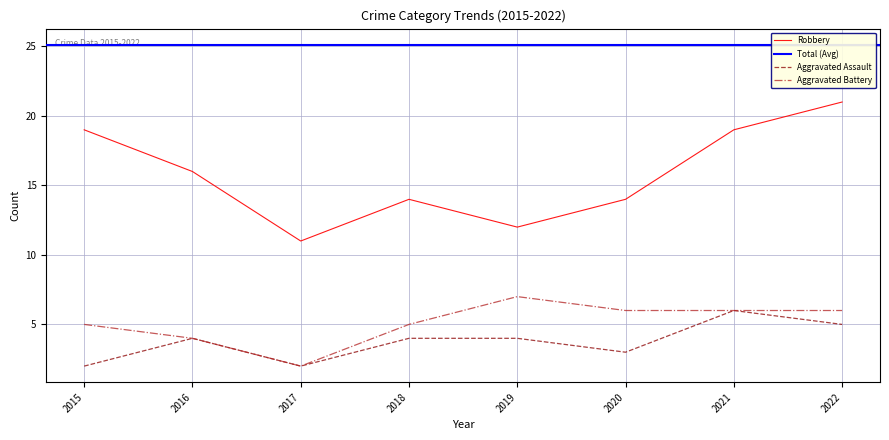

True or false: Robbery and Aggravated Battery intersect in this chart.

False